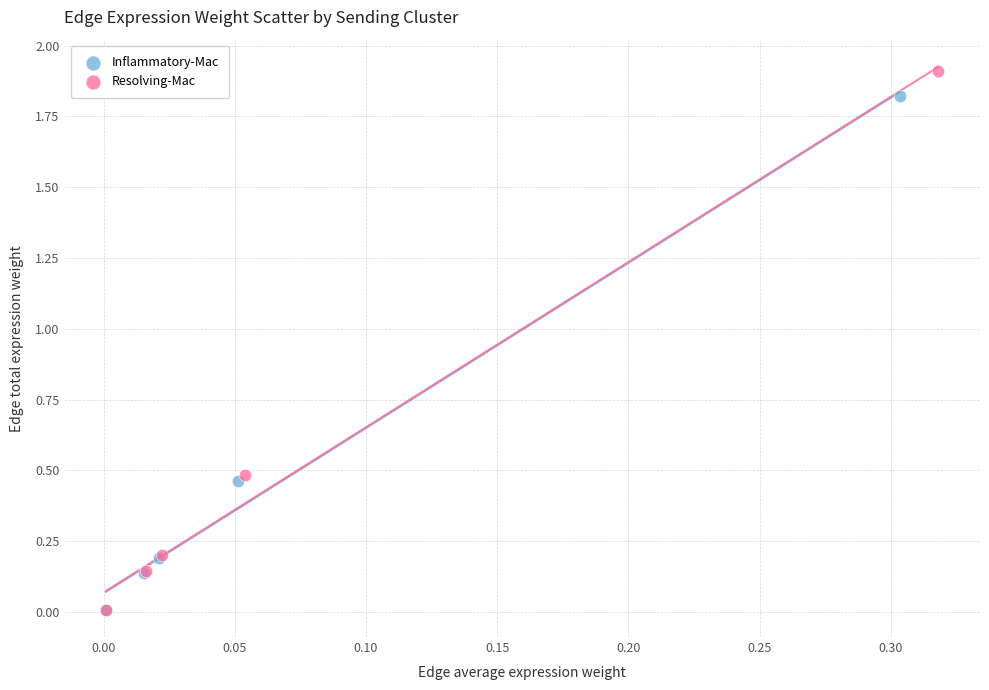

Which series has the largest Y range (max minus min)?

Resolving-Mac